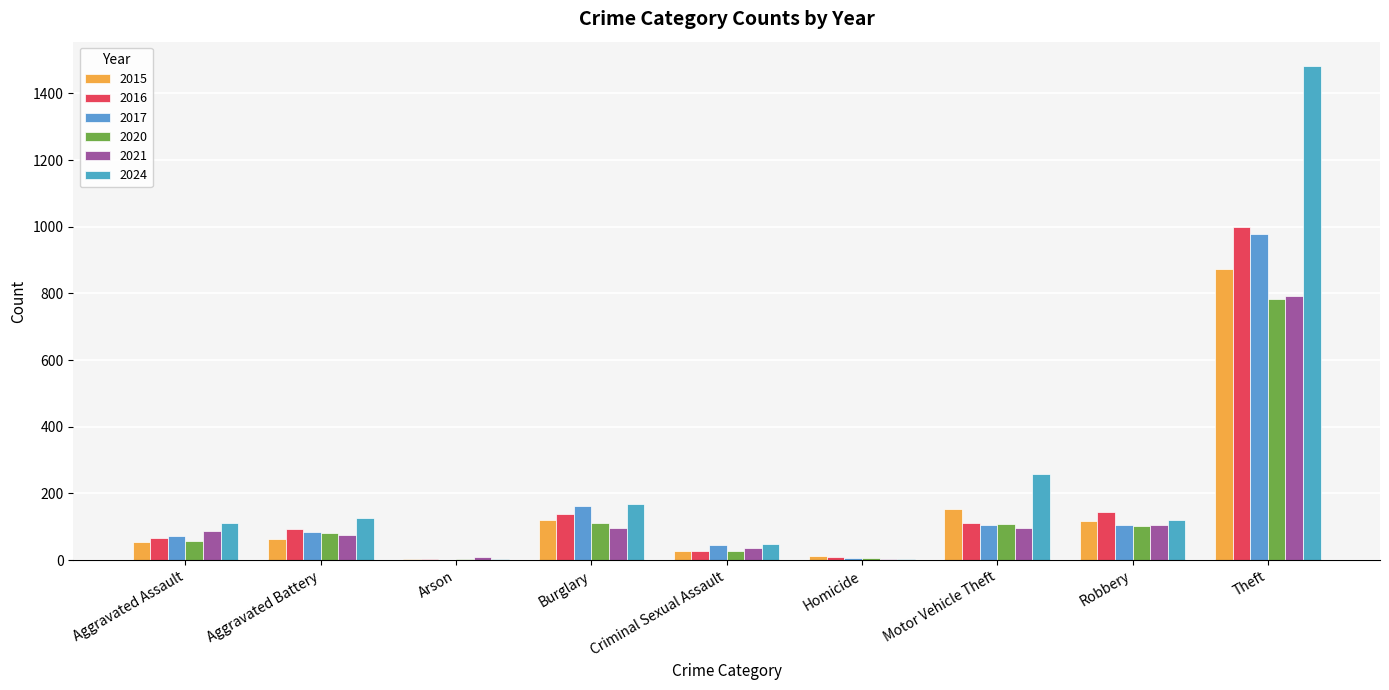

Rank the series at Homicide from lowest to highest value.

2021, 2024, 2017, 2020, 2016, 2015